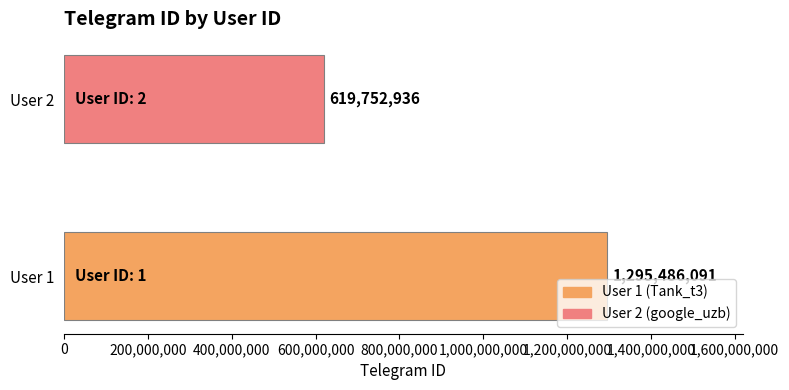

Rank the categories by value from lowest to highest.

User 2, User 1